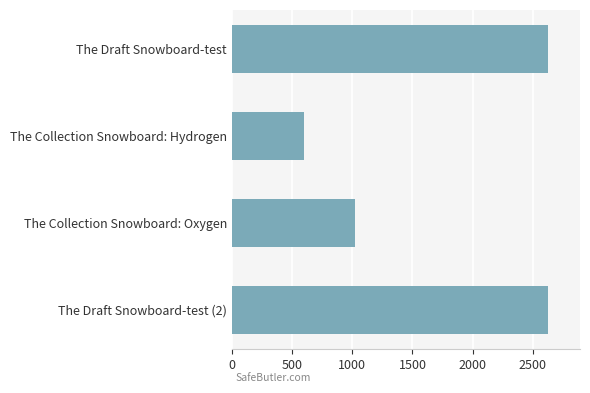

The value at The Draft Snowboard-test is 2629.9. True or false?

True